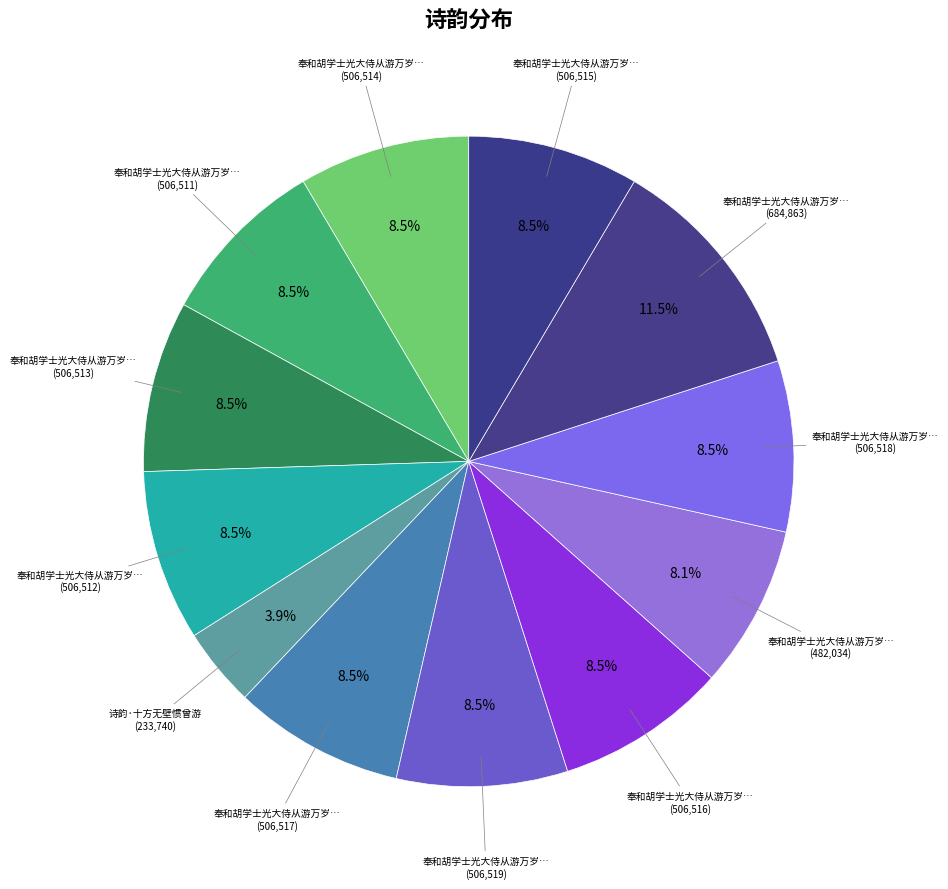

Which category has the smallest portion of the pie?

诗韵·十方无壁惯曾游